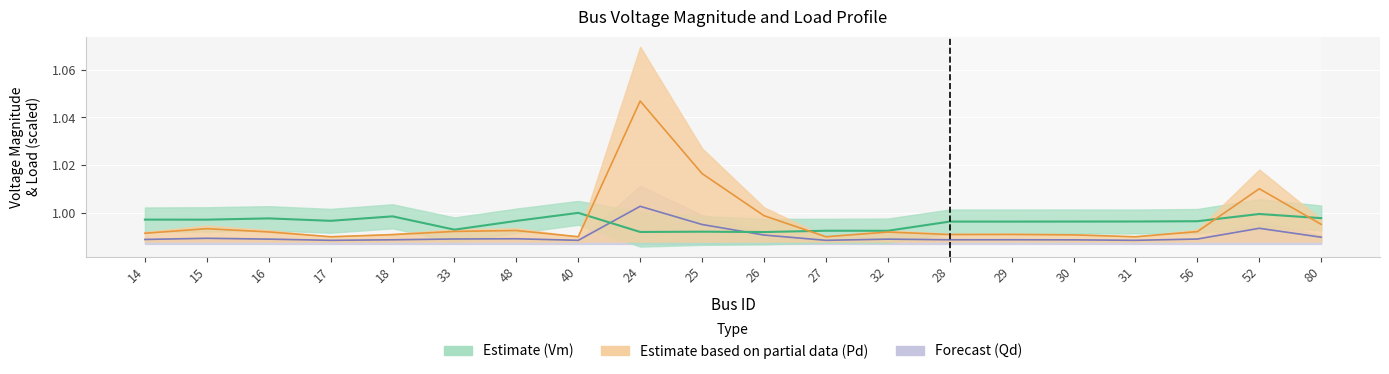

Rank the series at 48 from highest to lowest value.

Vm, Pd_scaled, Qd_scaled